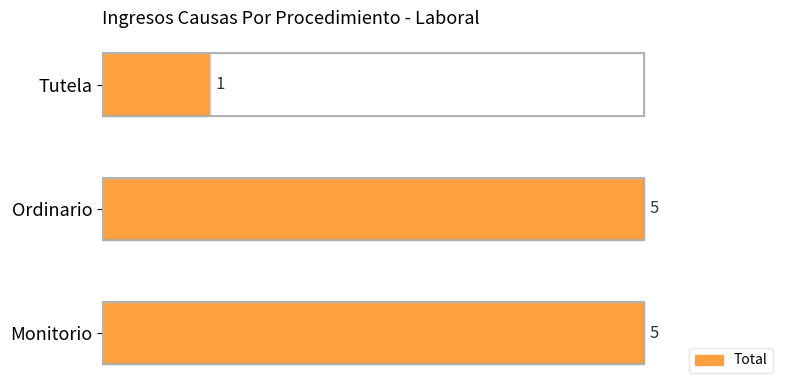

Count the number of categories in the chart.

3